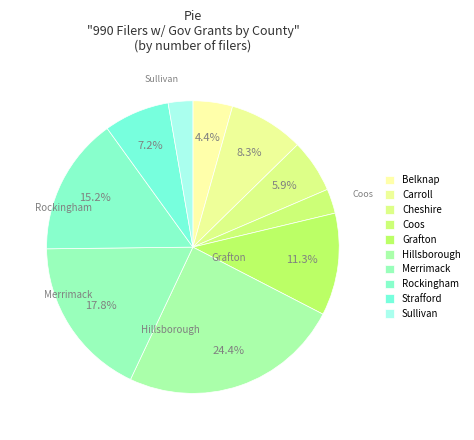

Count the number of slices in the pie.

10